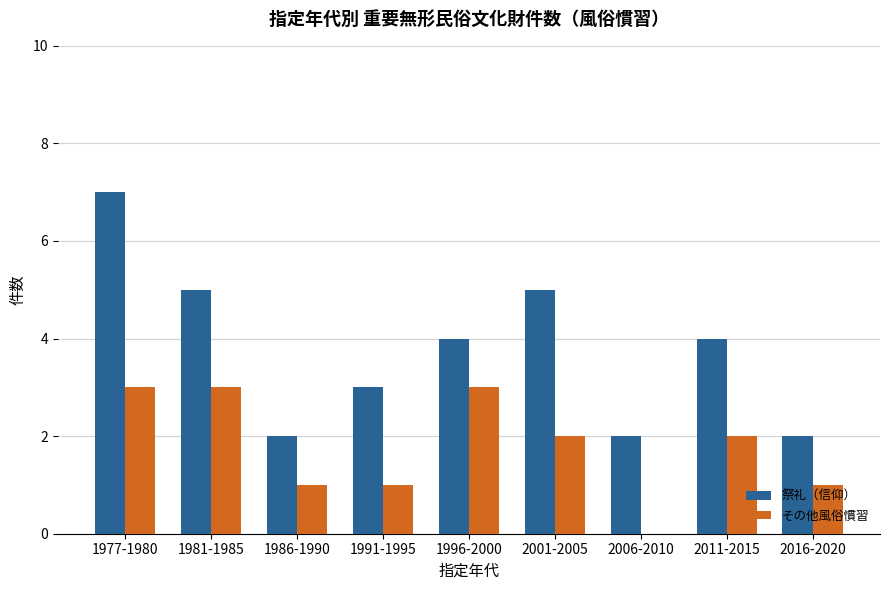

Does the chart contain stacked bars?

No